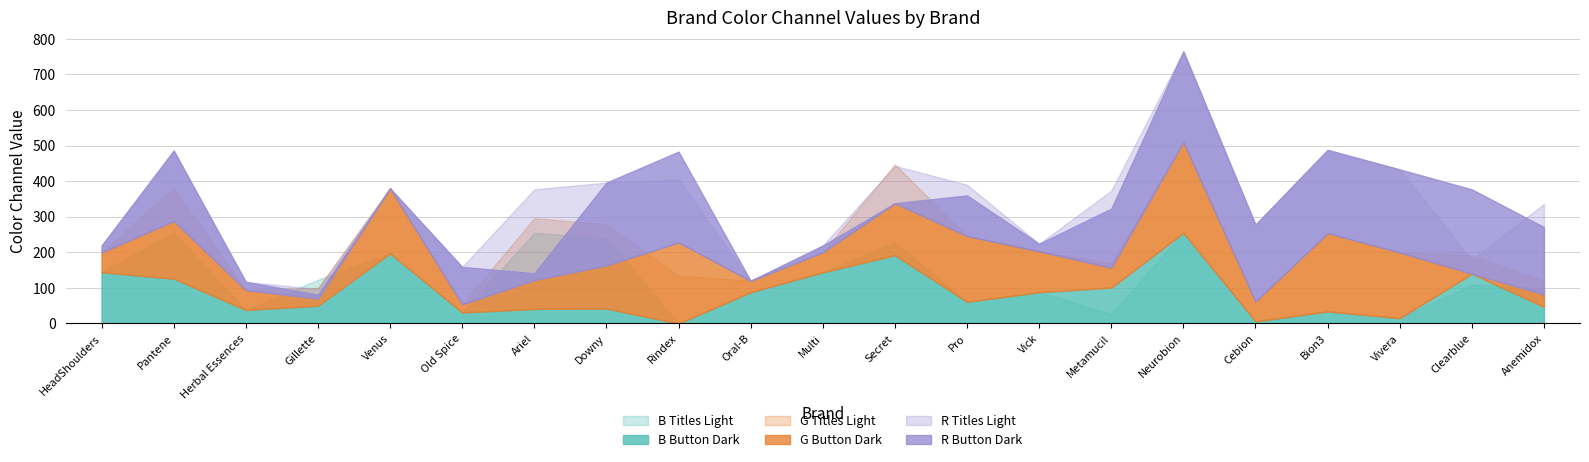

Reading right to left, list all the values displayed in this chart.

B Button Dark: Anemidox=47	Clearblue=140	Vivera=15	Bion3=34	Cebion=6	Neurobion=255	Metamucil=101	Vick=88	Pro=61	Secret=192	Multi=144	Oral-B=88	Rindex=0	Downy=42	Ariel=41	Old Spice=31	Venus=197	Gillette=50	Herbal Essences=38	Pantene=126	HeadShoulders=144
B Titles Light: Anemidox=99	Clearblue=109	Vivera=15	Bion3=34	Cebion=6	Neurobion=255	Metamucil=26	Vick=88	Pro=61	Secret=228	Multi=144	Oral-B=88	Rindex=0	Downy=240	Ariel=255	Old Spice=31	Venus=197	Gillette=123	Herbal Essences=38	Pantene=255	HeadShoulders=144
G Button Dark: Anemidox=35	Clearblue=0	Vivera=185	Bion3=220	Cebion=56	Neurobion=255	Metamucil=56	Vick=115	Pro=185	Secret=146	Multi=56	Oral-B=32	Rindex=228	Downy=121	Ariel=81	Old Spice=23	Venus=183	Gillette=20	Herbal Essences=56	Pantene=162	HeadShoulders=56
G Titles Light: Anemidox=74	Clearblue=51	Vivera=185	Bion3=220	Cebion=56	Neurobion=255	Metamucil=69	Vick=115	Pro=185	Secret=255	Multi=56	Oral-B=32	Rindex=134	Downy=237	Ariel=255	Old Spice=23	Venus=183	Gillette=50	Herbal Essences=56	Pantene=255	HeadShoulders=56
R Button Dark: Anemidox=189	Clearblue=237	Vivera=233	Bion3=234	Cebion=216	Neurobion=255	Metamucil=166	Vick=21	Pro=114	Secret=0	Multi=19	Oral-B=0	Rindex=255	Downy=233	Ariel=19	Old Spice=105	Venus=0	Gillette=11	Herbal Essences=23	Pantene=198	HeadShoulders=19
R Titles Light: Anemidox=254	Clearblue=39	Vivera=233	Bion3=234	Cebion=216	Neurobion=255	Metamucil=216	Vick=21	Pro=144	Secret=105	Multi=19	Oral-B=0	Rindex=176	Downy=233	Ariel=255	Old Spice=105	Venus=0	Gillette=27	Herbal Essences=23	Pantene=198	HeadShoulders=19